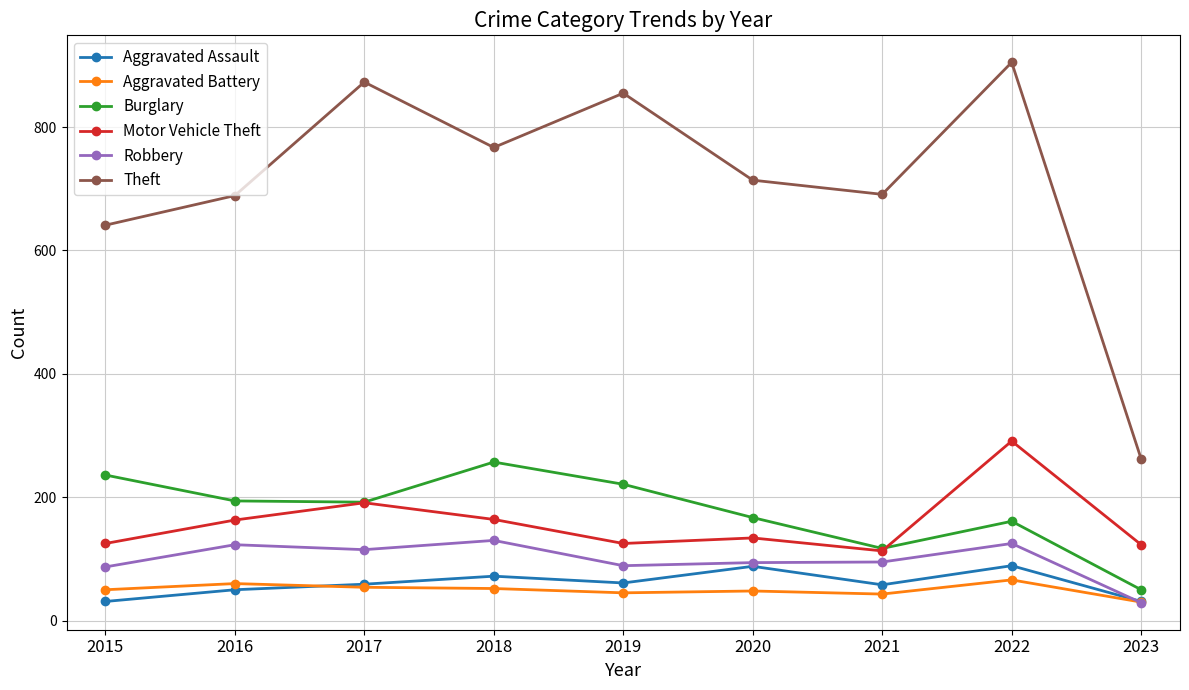

At which label does Motor Vehicle Theft reach its minimum?

2021